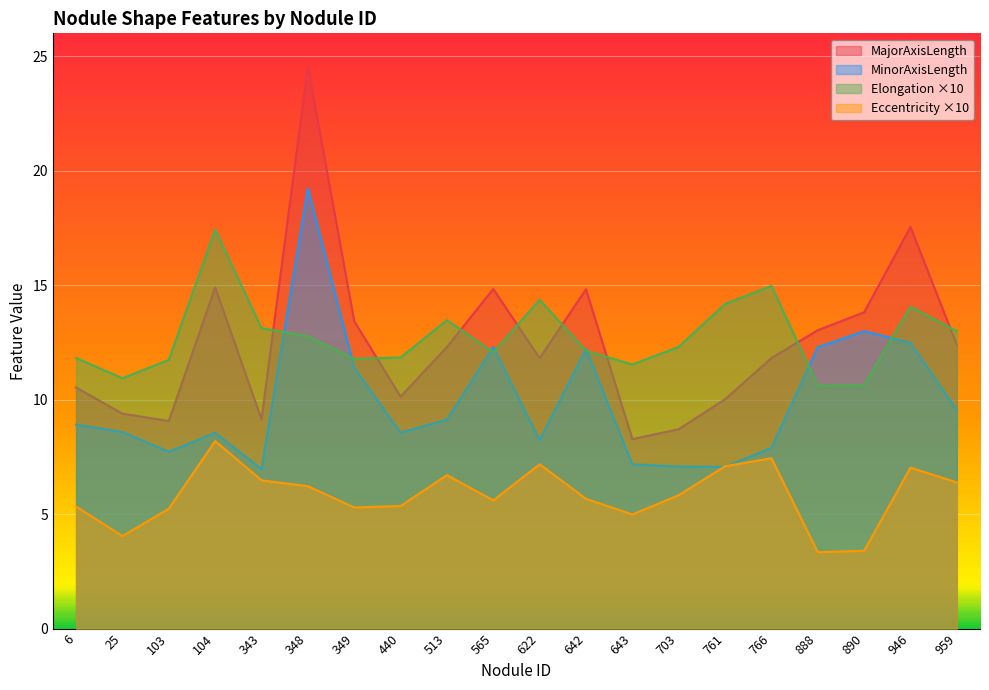

Which series has the largest range (max minus min)?

MajorAxisLength